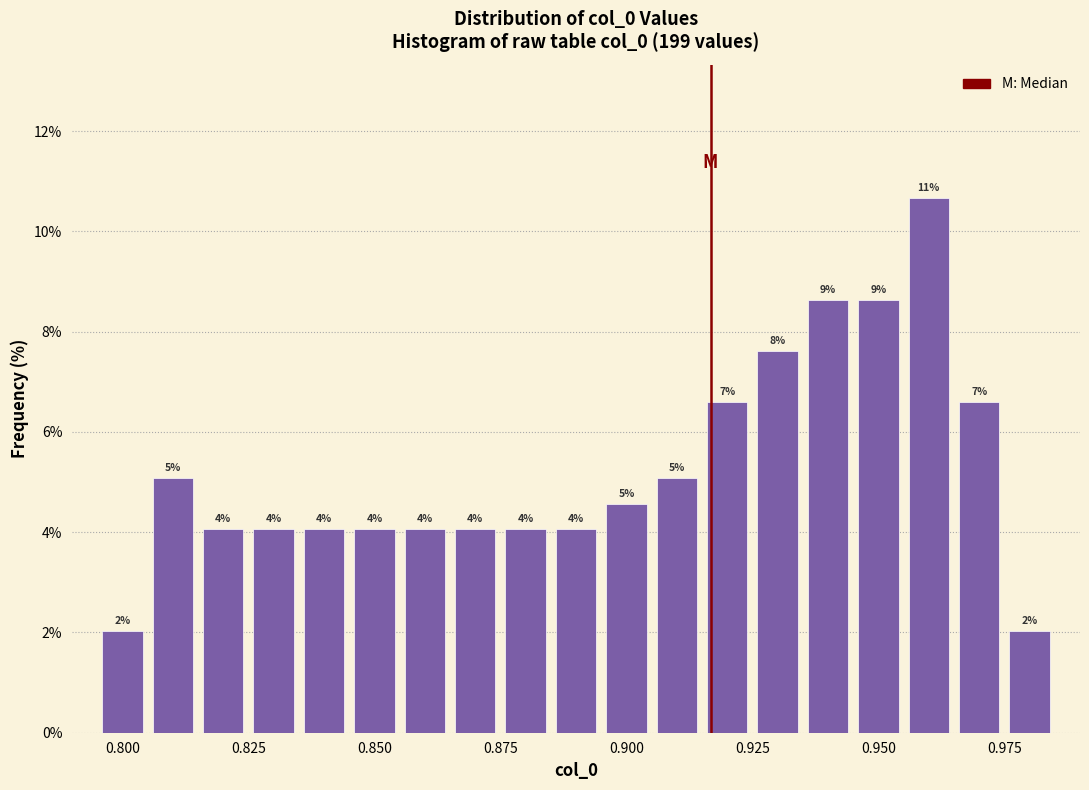

Around what value on the x-axis is the tallest bar? Give the approximate position of its centre, as read against the axis.

0.960